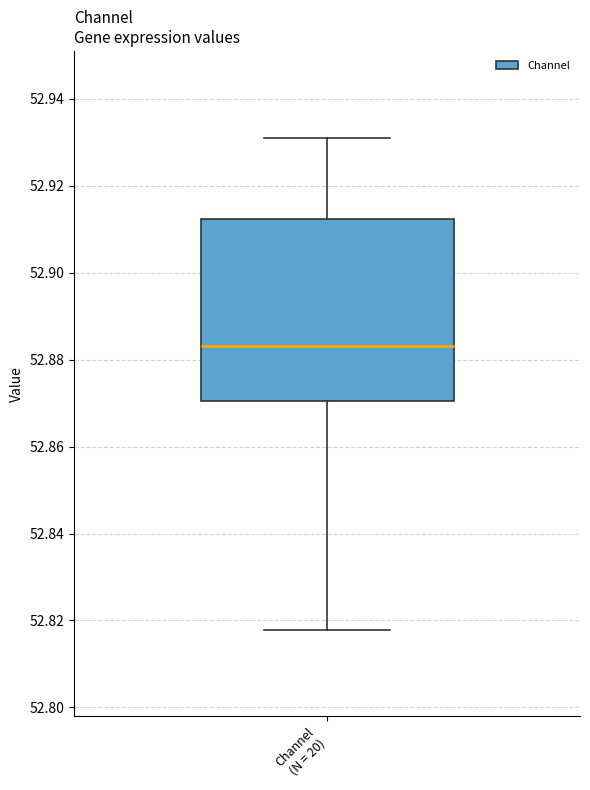

Transcribe this box plot: give where the median line is, the range the box spans, and where the two whiskers end, as read against the y-axis. The values are not printed on the chart, so give them approximately, as read against the axis.

median 52.884, box 52.870 to 52.912, whiskers 52.818 to 52.932